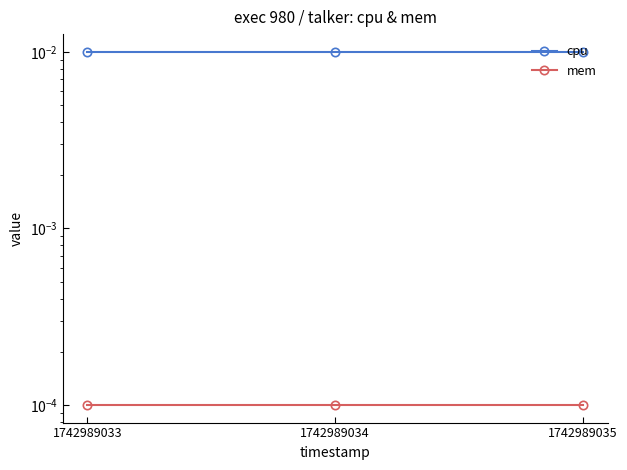

True or false: mem has a value of 0.0 at 1742989035.

False